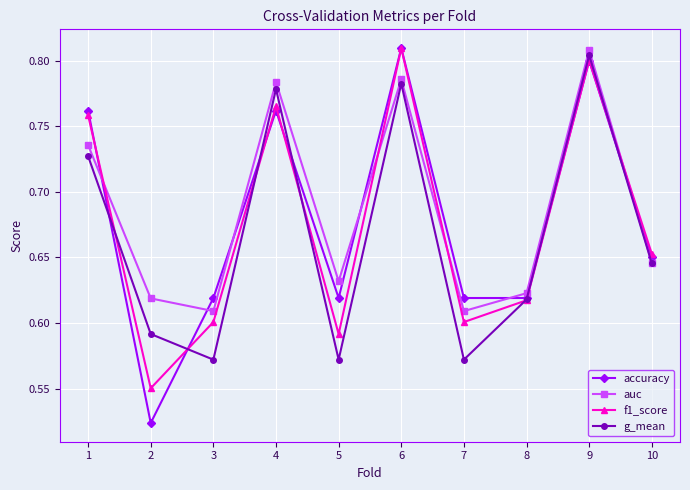

Between 4 and 8, which series saw the biggest shift?

auc